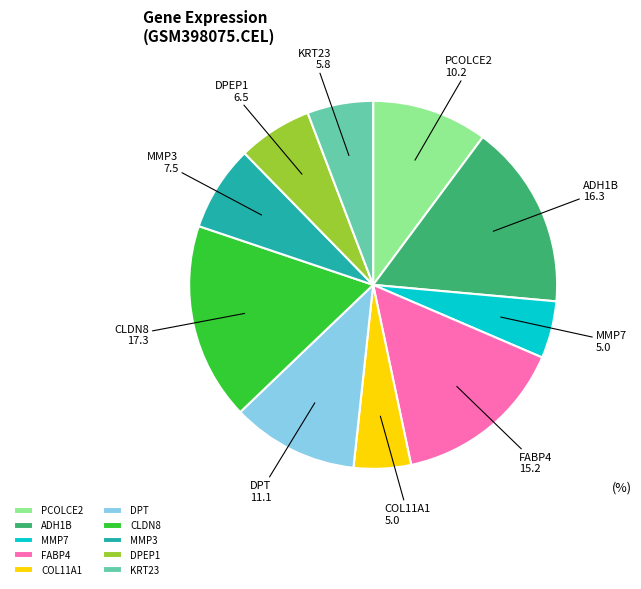

Is the sum of KRT23 and MMP7 greater than half?

No